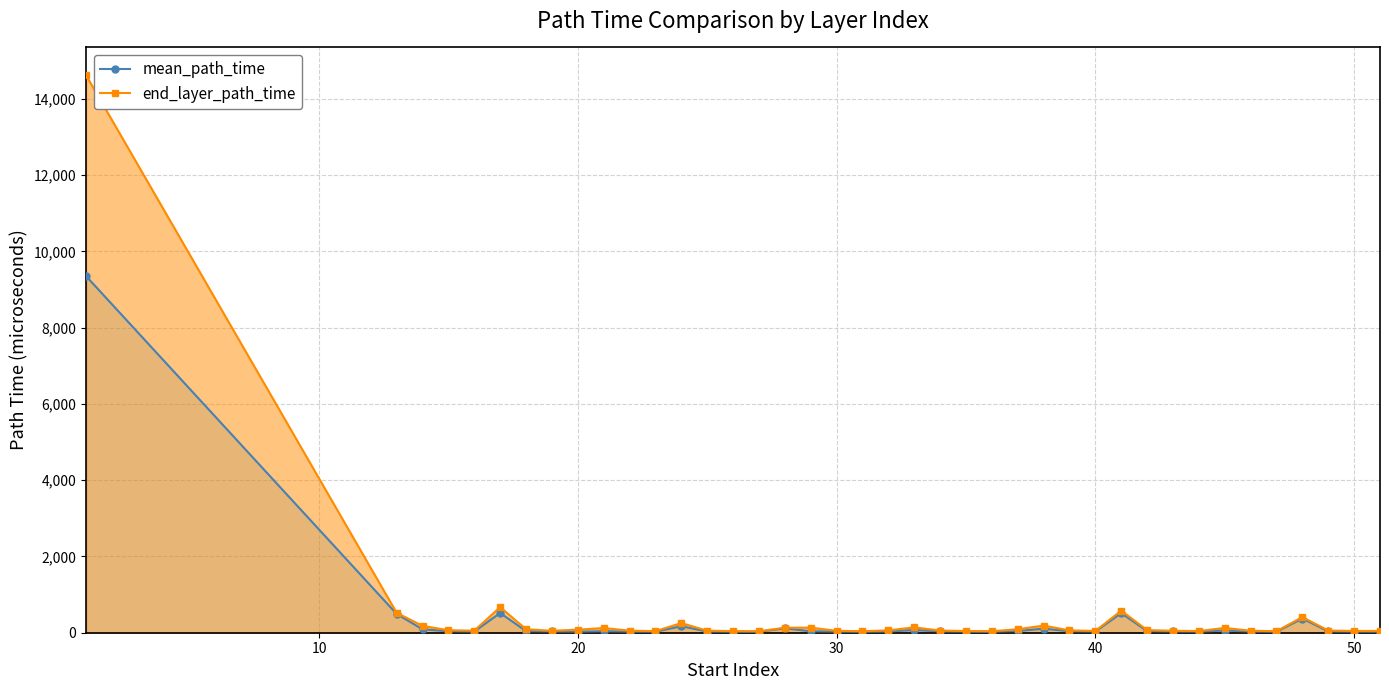

How many interior local peaks does the end_layer_path_time series have?

9